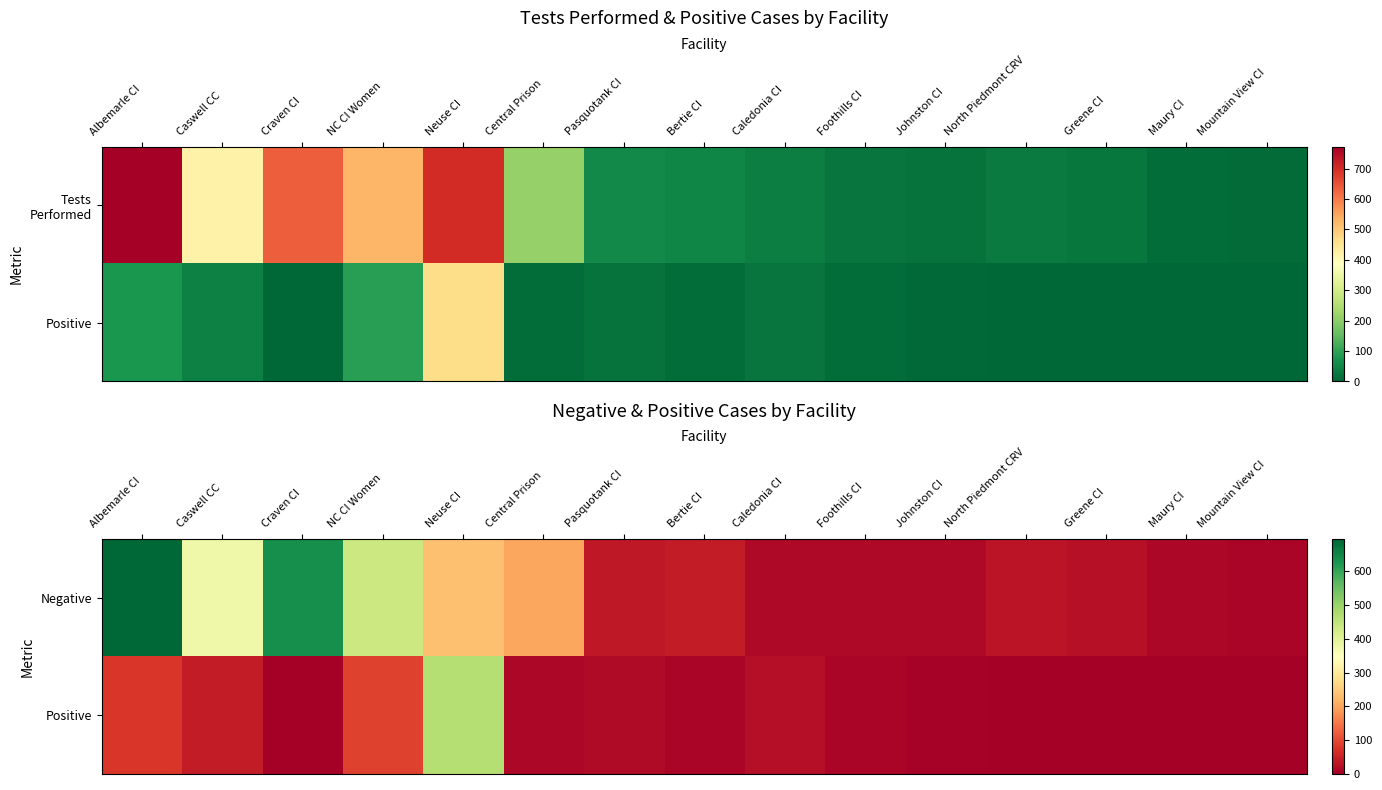

List the series in order of their overall mean, highest first.

Negative, Positive